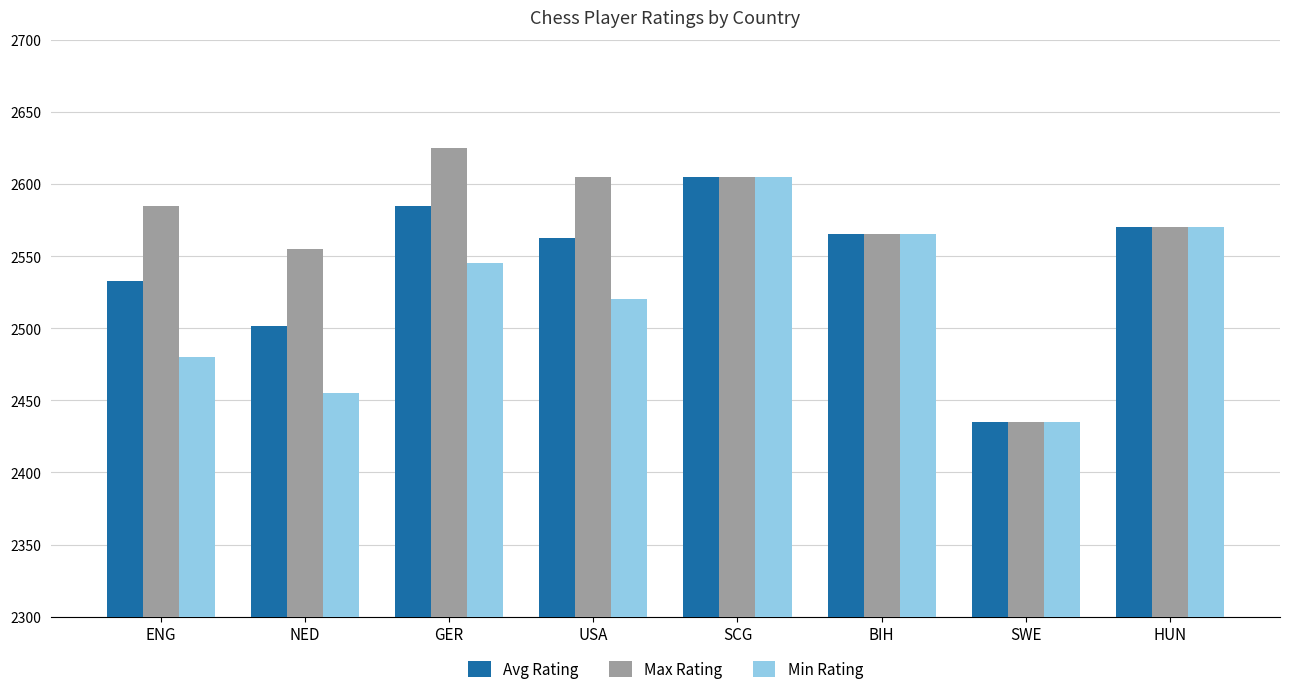

Which series has the largest total across all categories?

Max Rating